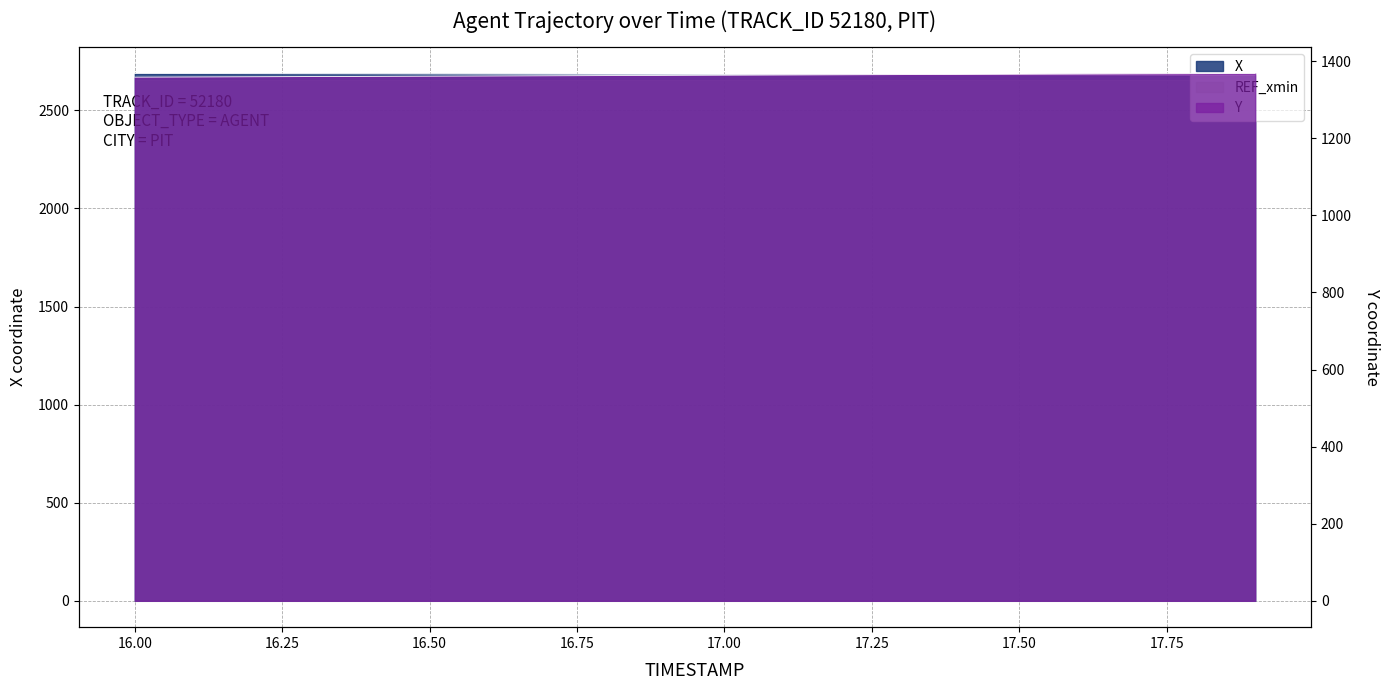

Is it true that X equals 2681.2 at 17.4?

True